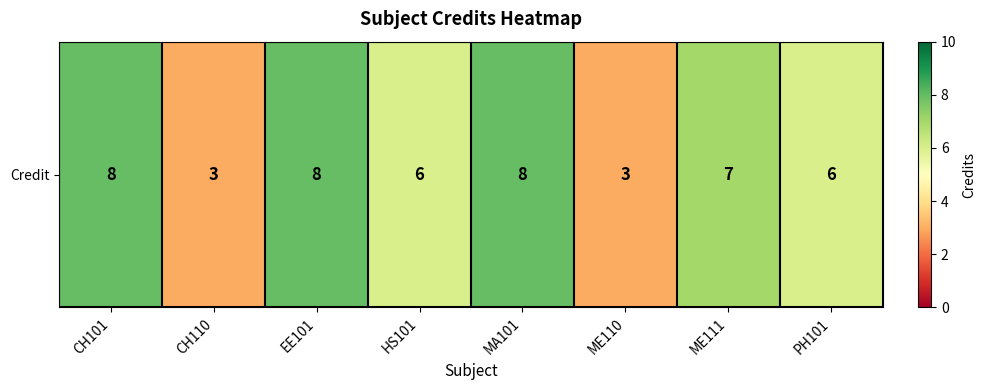

Which has a higher value, CH101 or MA101?

CH101